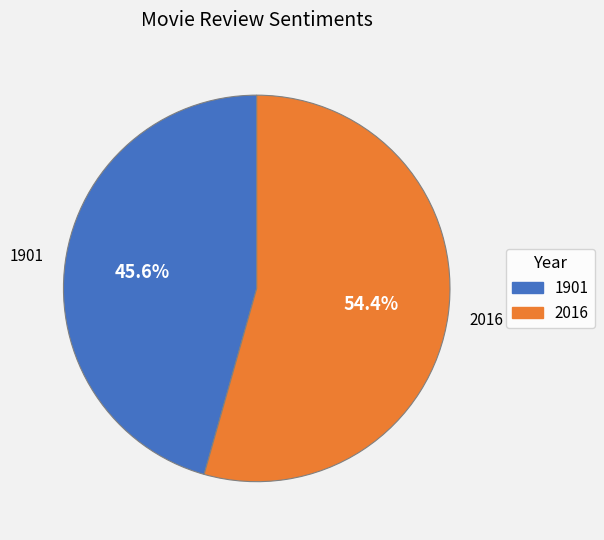

Approximately how many times larger is the value at 1901 compared to 2016?

0.8